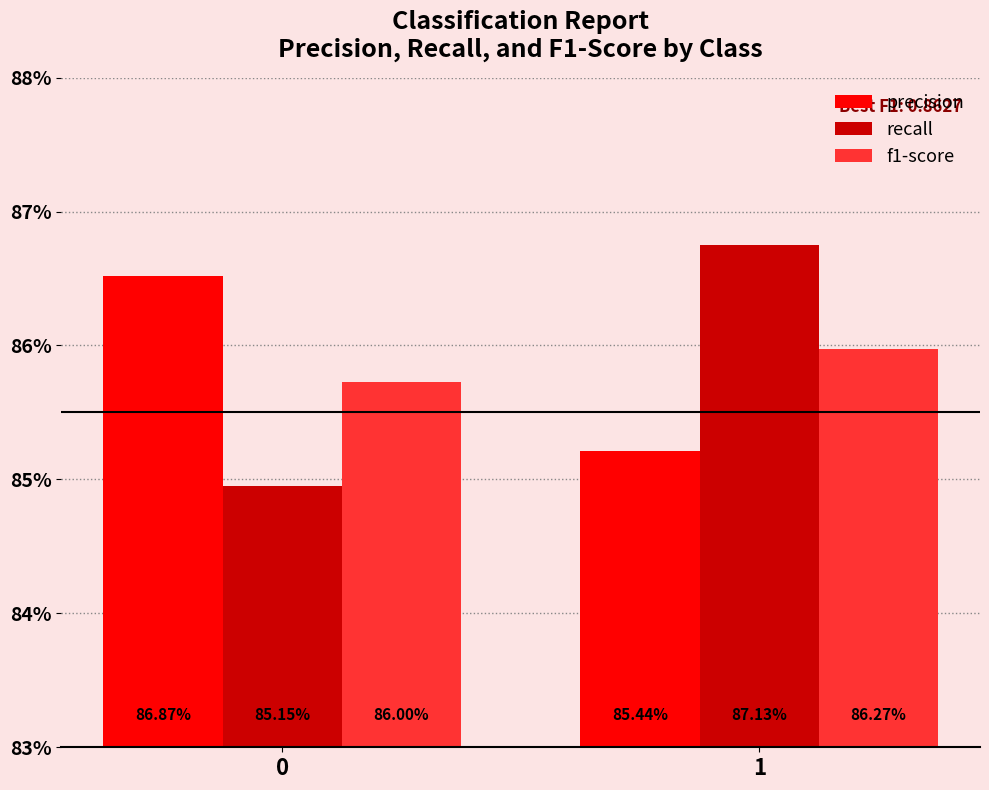

Rank the series by their maximum value, from lowest to highest.

f1-score, precision, recall